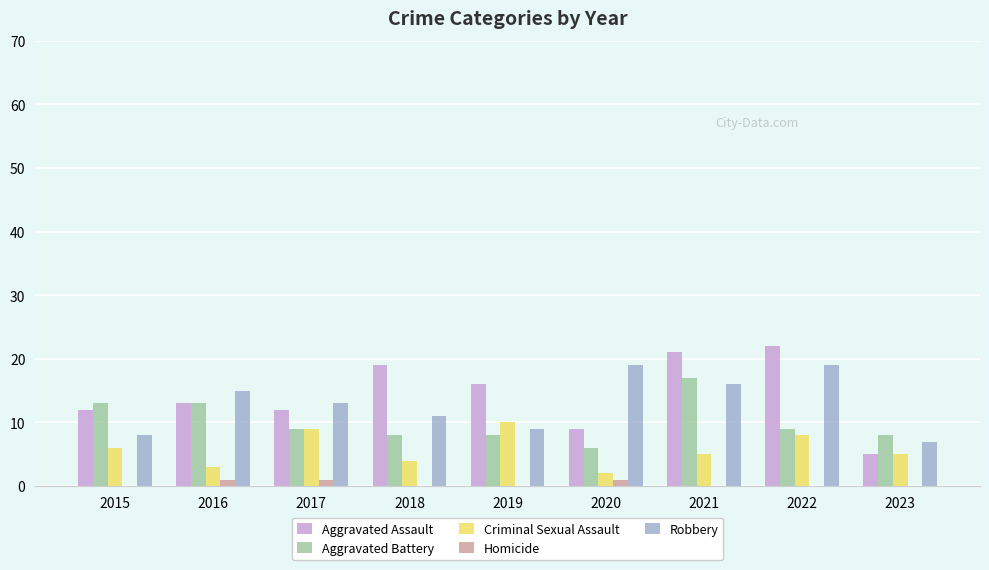

Which series has the largest total across all categories?

Aggravated Assault